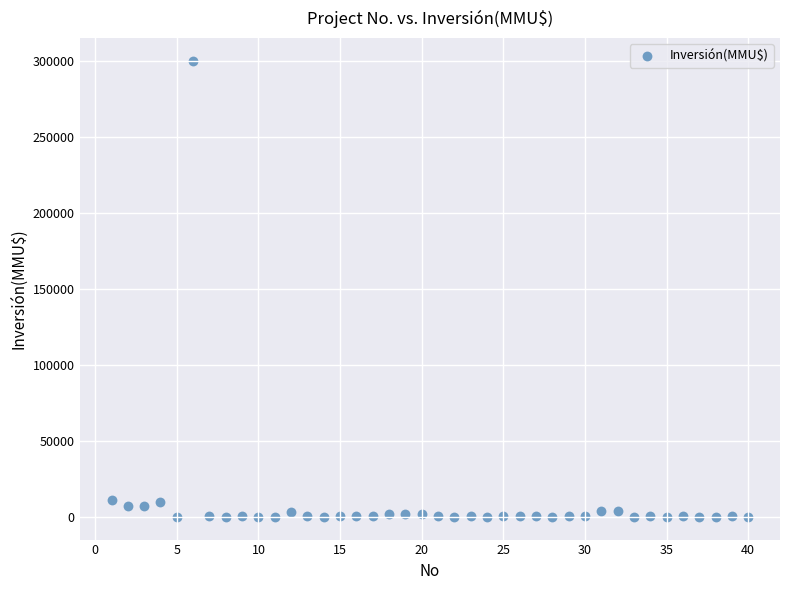

What is the range of Y values (max minus min)?

300000